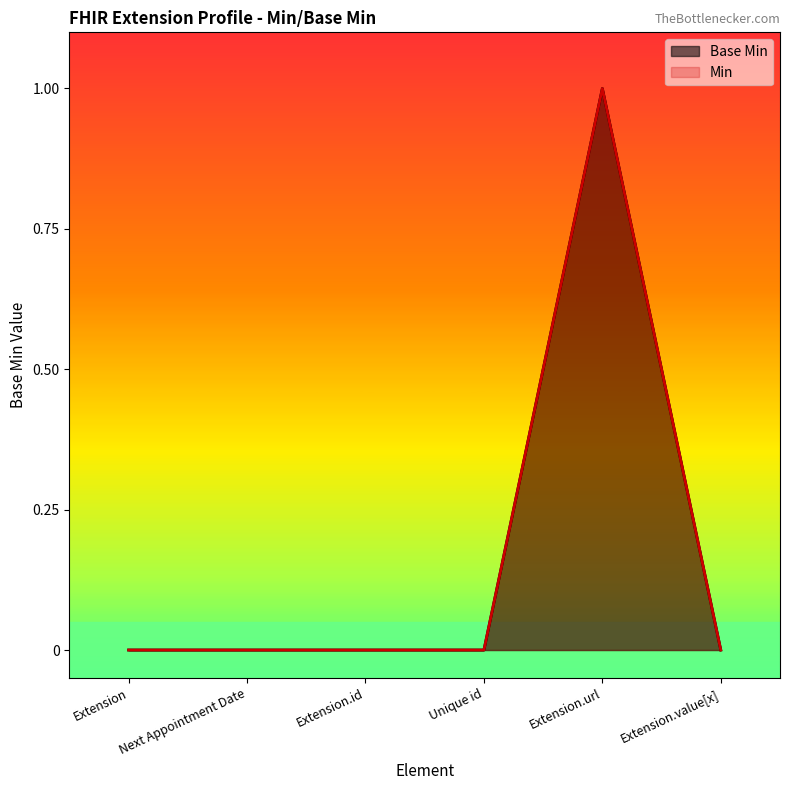

Does the chart display data point markers on the line(s)?

No